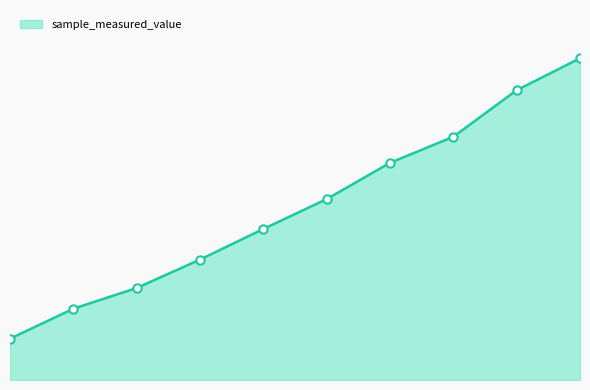

Does the chart display data point markers on the line(s)?

No